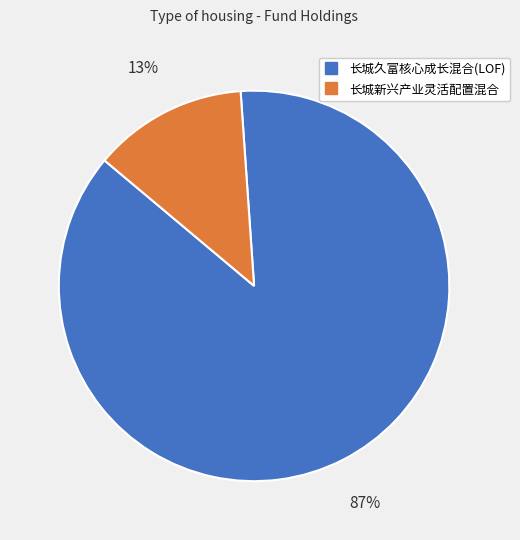

What is the smallest slice in the pie chart?

长城新兴产业灵活配置混合